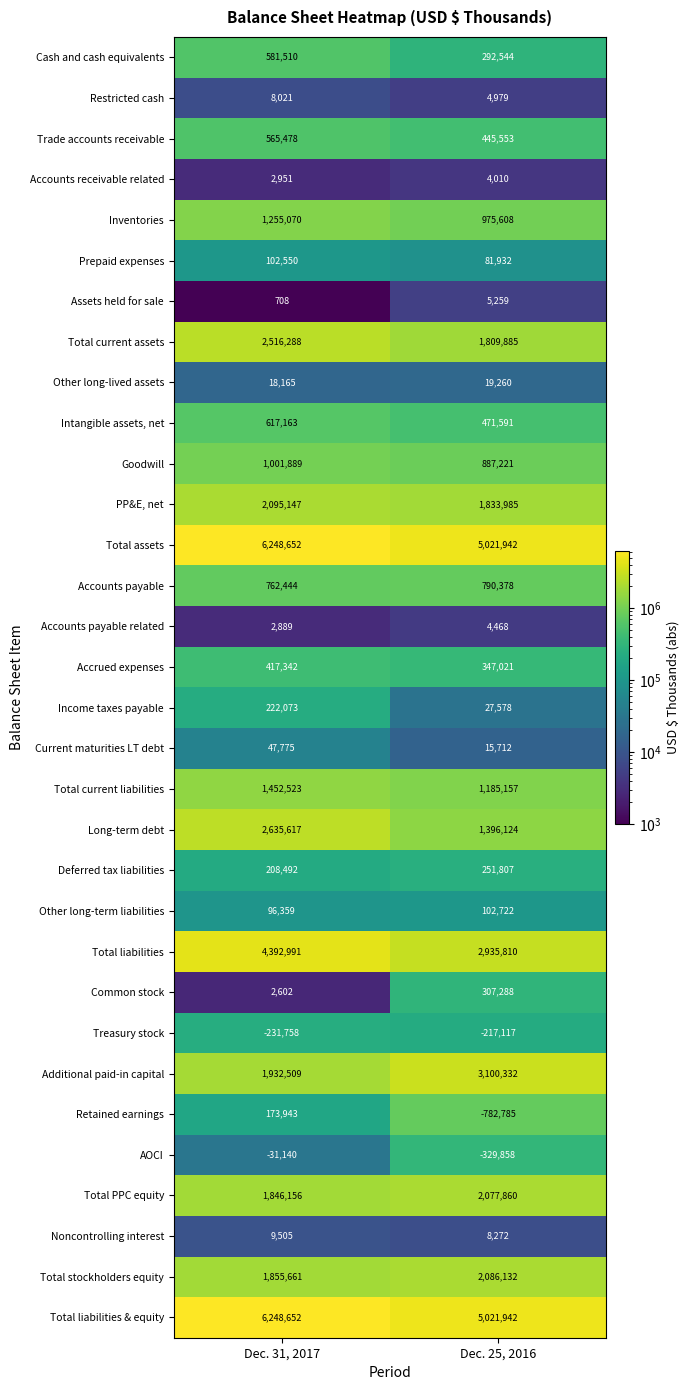

What is the difference between the highest and lowest values at Dec. 31, 2017?

6480410